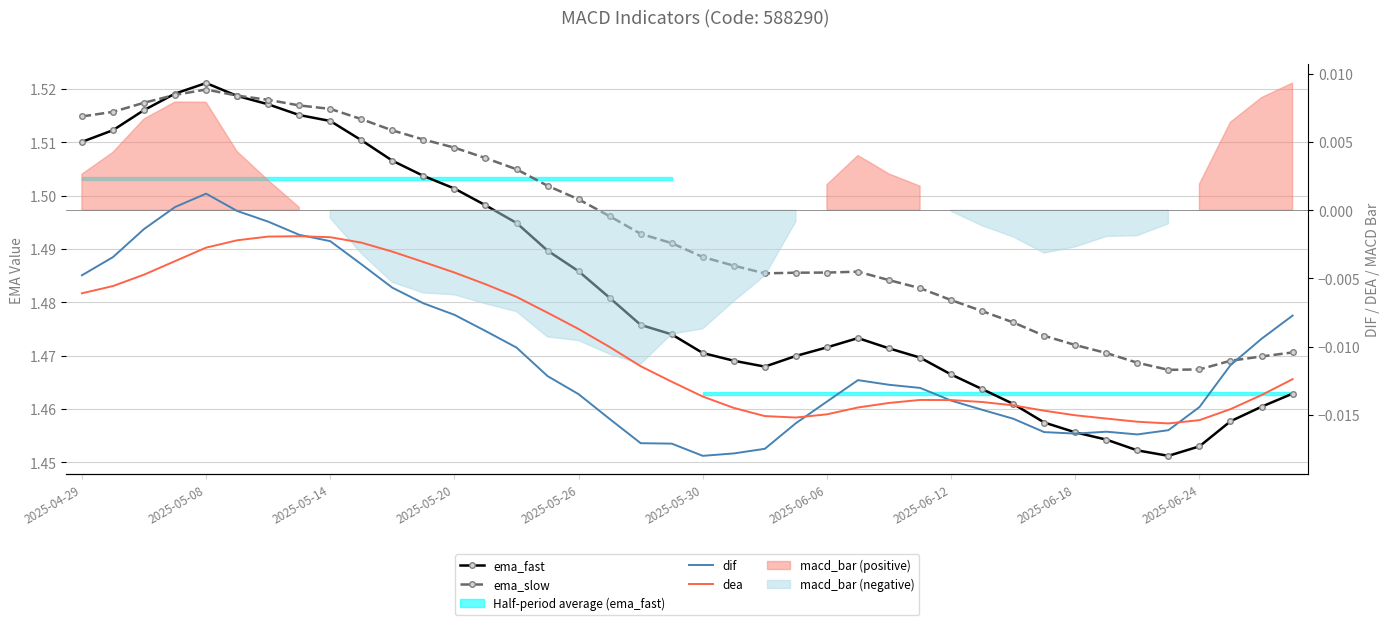

Where is the first local minimum for ema_slow?

22